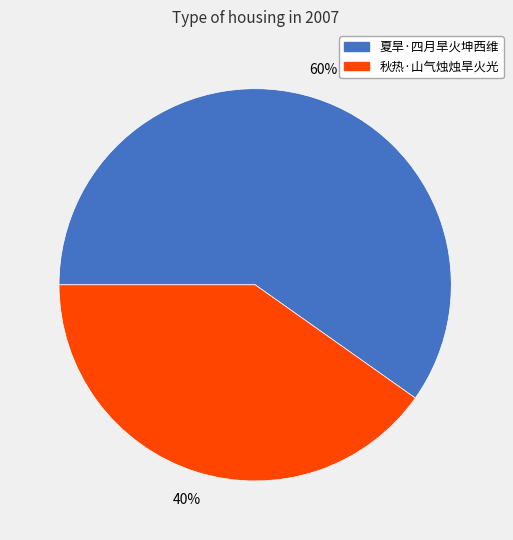

To the nearest percent, what portion does 秋热·山气烛烛旱火光 represent?

40%